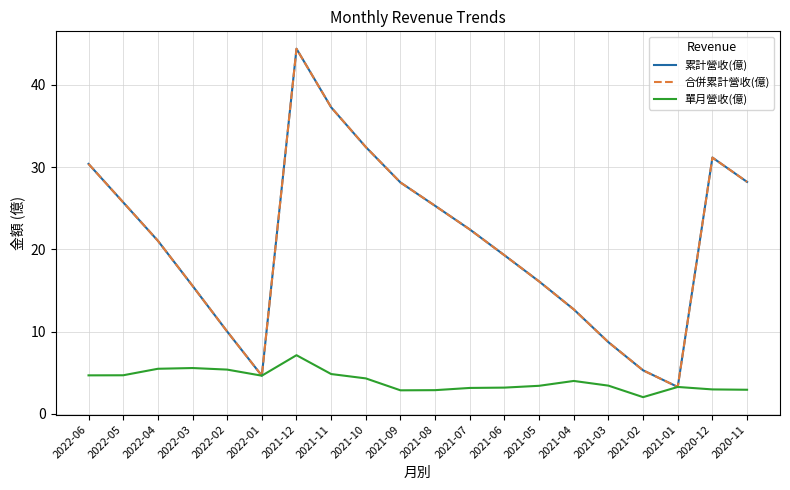

Does the chart display data point markers on the line(s)?

No